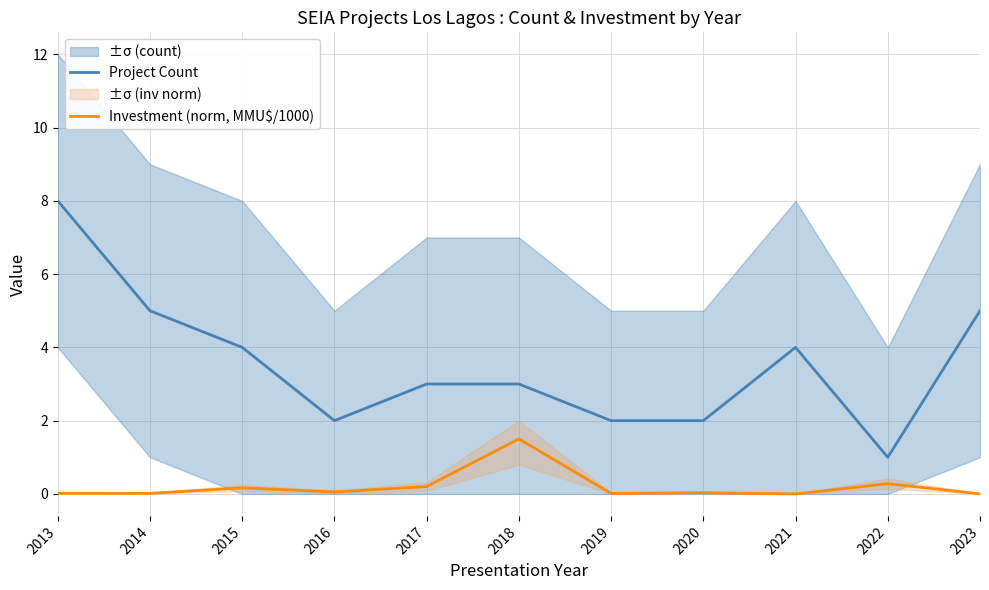

List the series in order of their overall mean, lowest first.

Investment (norm, MMU$/1000), Project Count